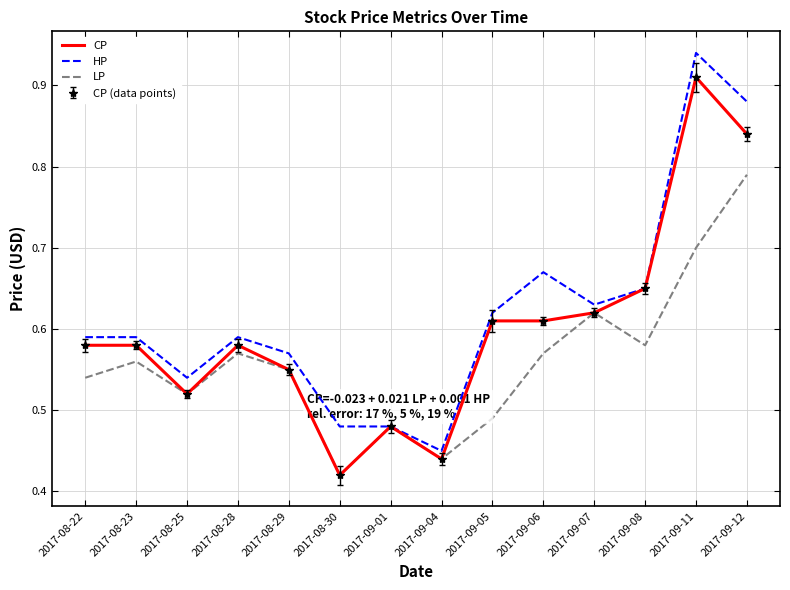

At 2017-09-11, list the series in order from smallest to largest.

LP, CP, HP